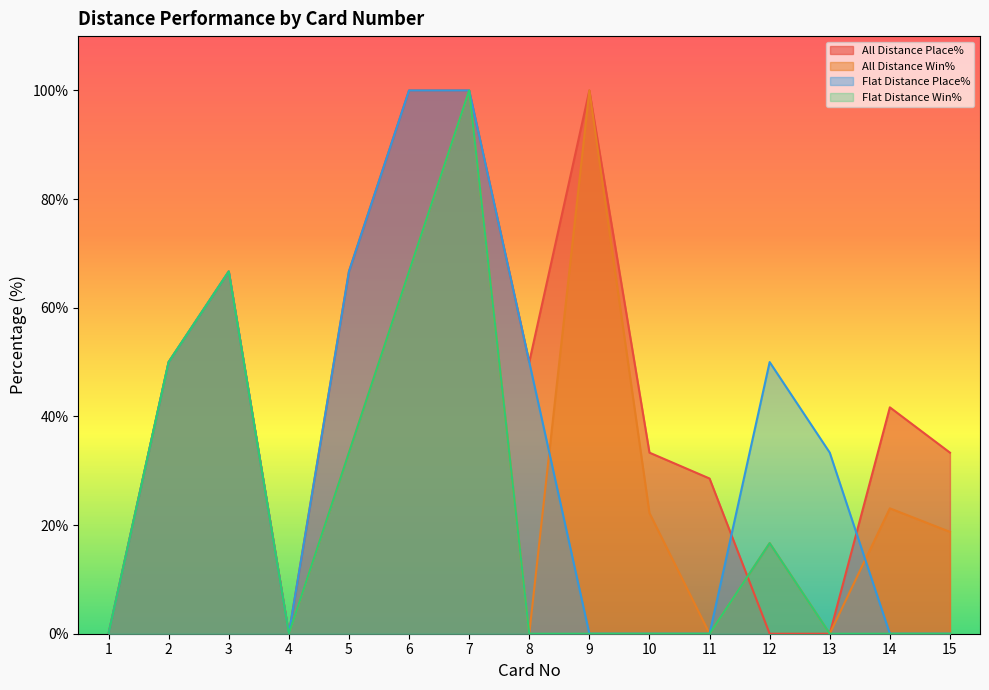

Read the All Distance Place% value at 15.

33.3